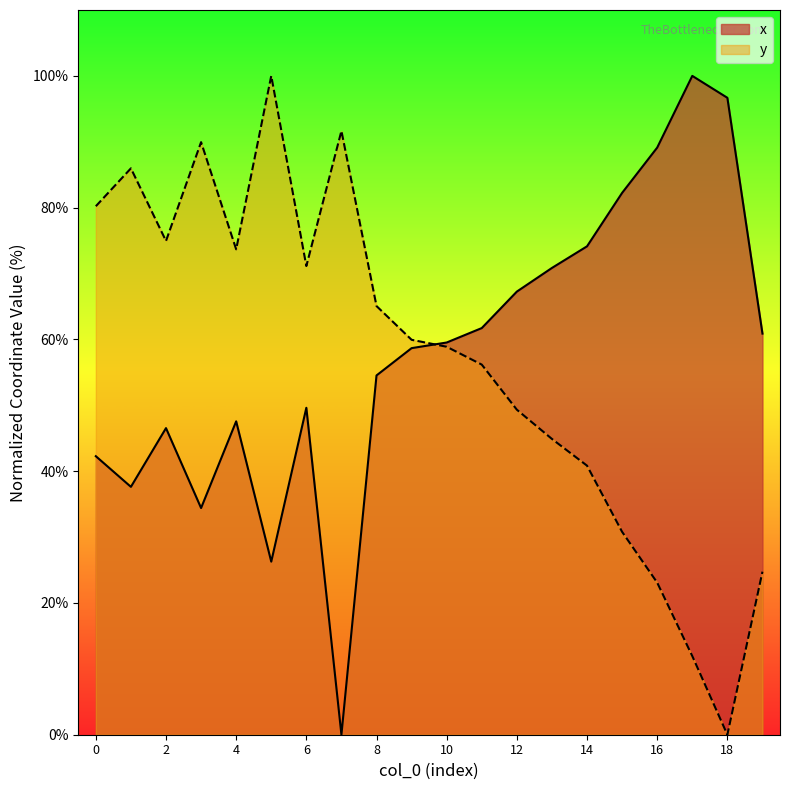

Reading left to right, transcribe all the data shown in this chart.

x: 42.3	37.6	46.5	34.4	47.6	26.3	49.6	0.0	54.5	58.7	59.5	61.7	67.3	70.9	74.1	82.2	89.1	100.0	96.7	60.9
y: 80.2	86.0	74.9	89.9	73.7	100.0	71.1	91.6	65.1	59.9	58.9	56.2	49.3	44.9	40.8	30.8	23.1	11.9	0.0	24.7